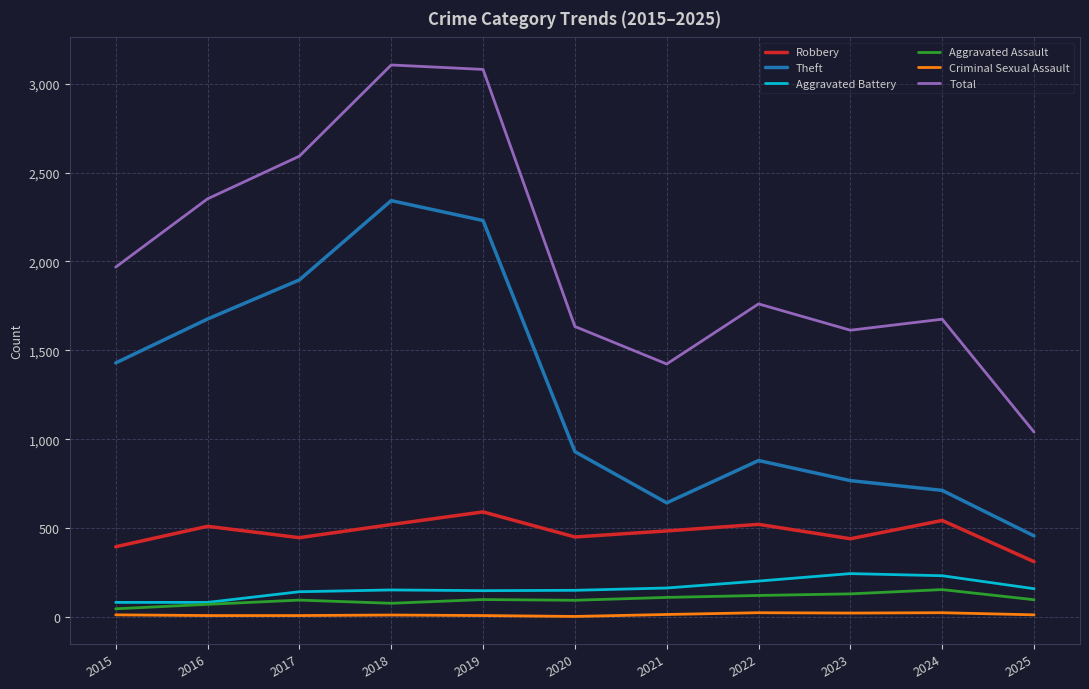

What is the smallest value displayed?

3